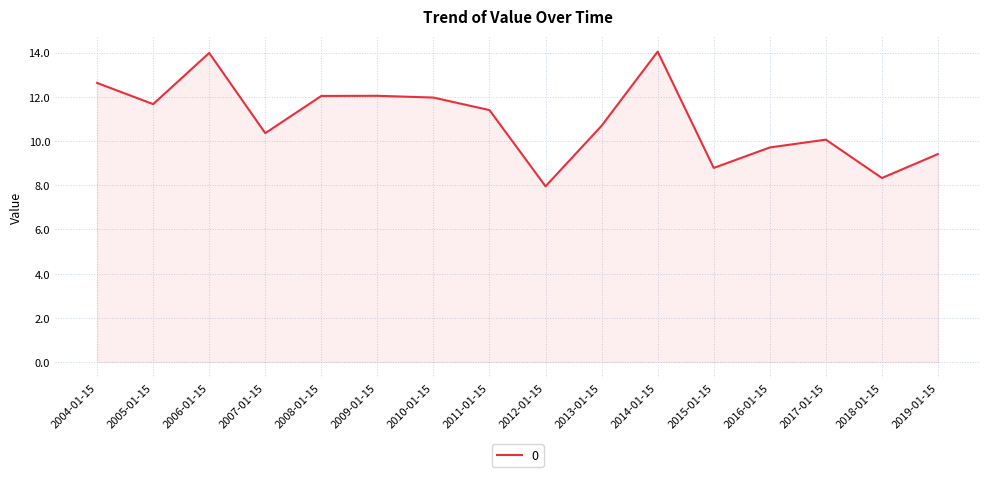

What is the change in value from 2009-01-15 to 2015-01-15?

-3.3